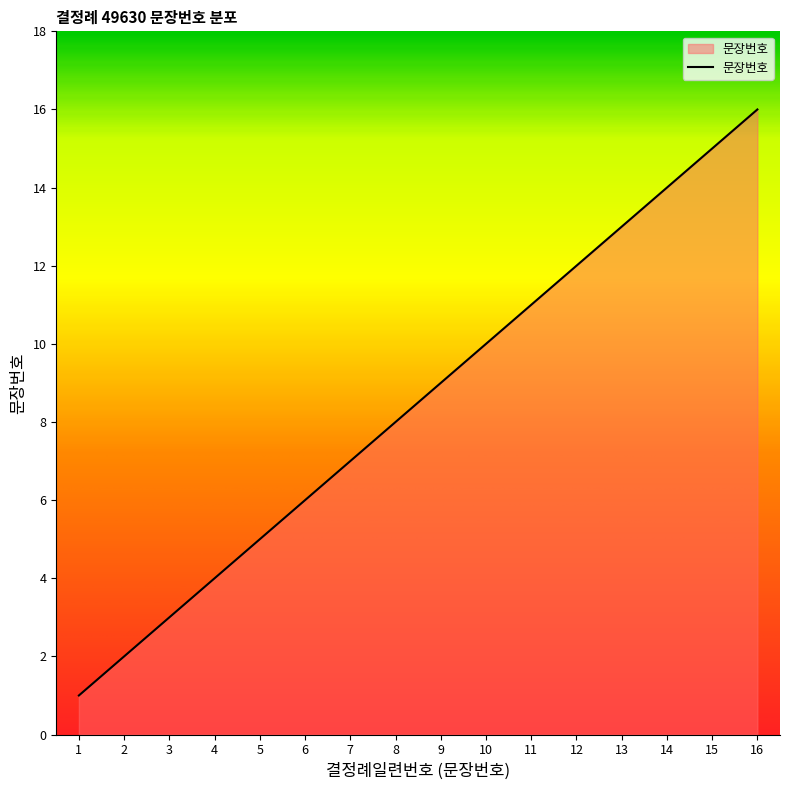

List the labels in order of value, smallest first.

1, 2, 3, 4, 5, 6, 7, 8, 9, 10, 11, 12, 13, 14, 15, 16